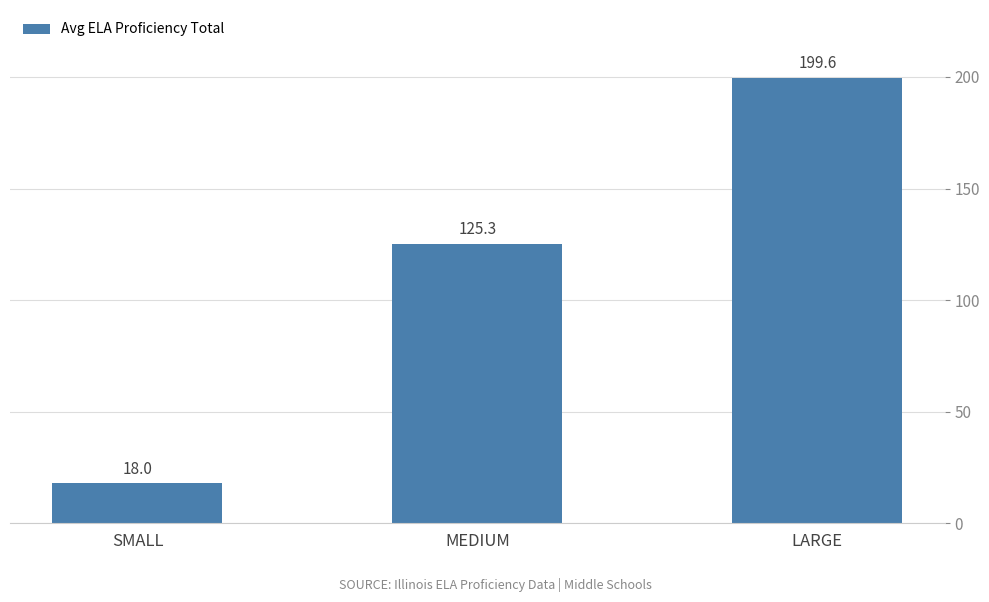

List the labels in order of value, largest first.

LARGE, MEDIUM, SMALL